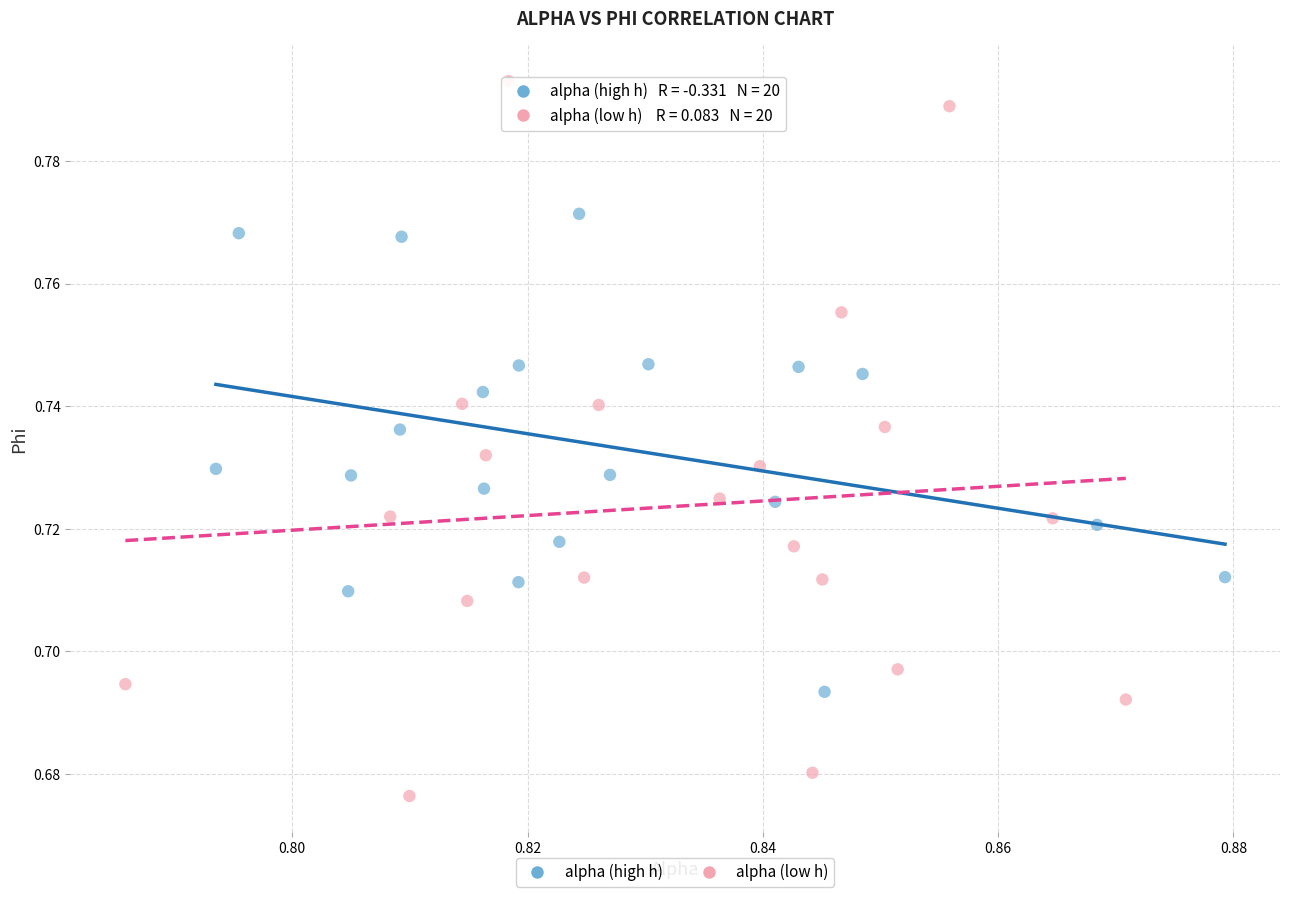

Which series contains the highest Y value?

alpha (low h)